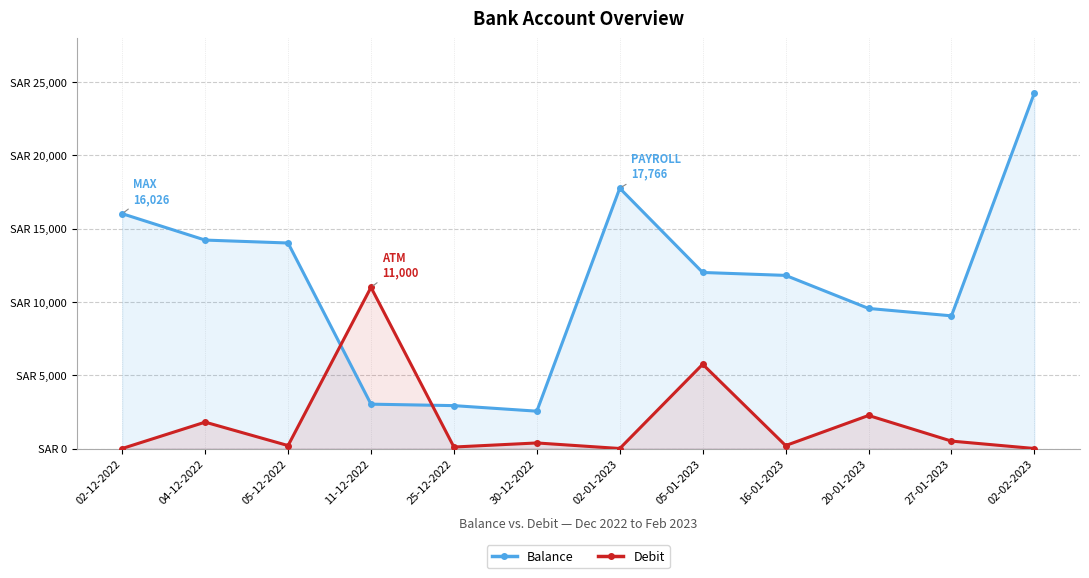

In Balance, how many points are higher than both neighbors (excluding endpoints)?

1